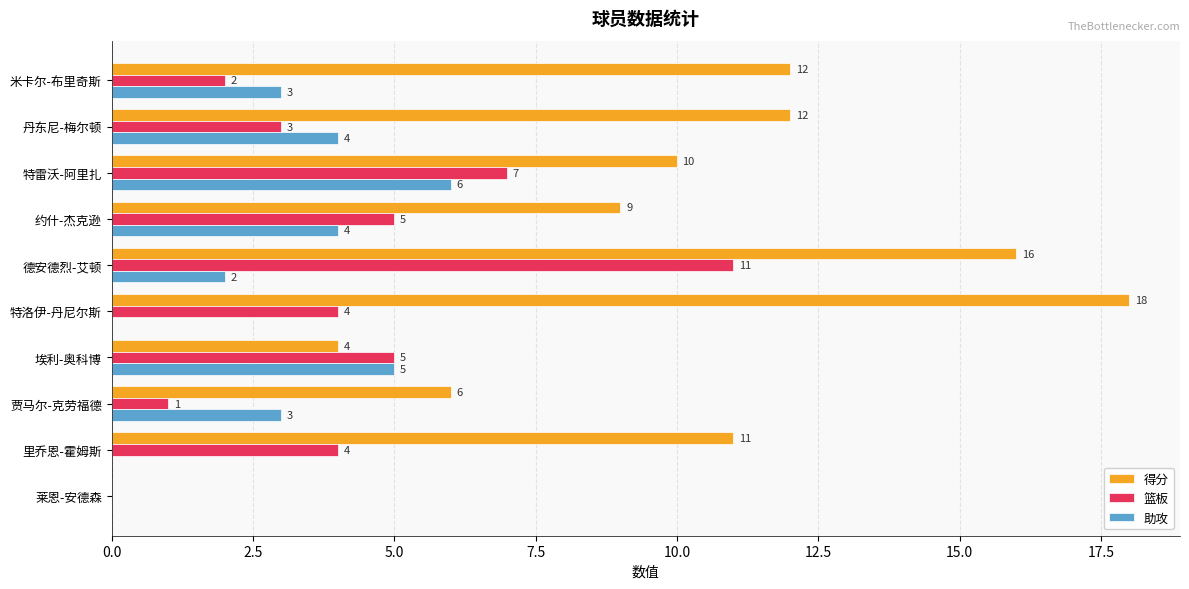

What are all the series names shown in the legend?

得分, 篮板, 助攻